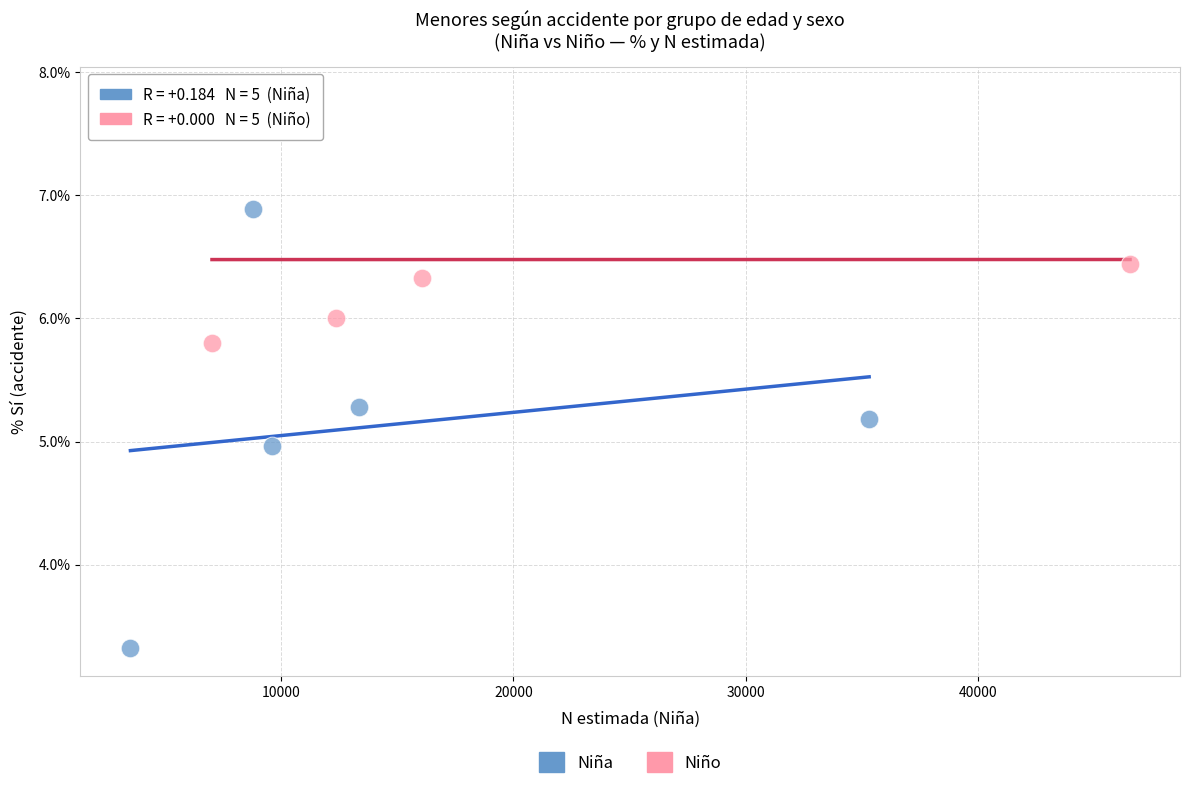

What are all the series names shown in the legend?

Niña, Niño